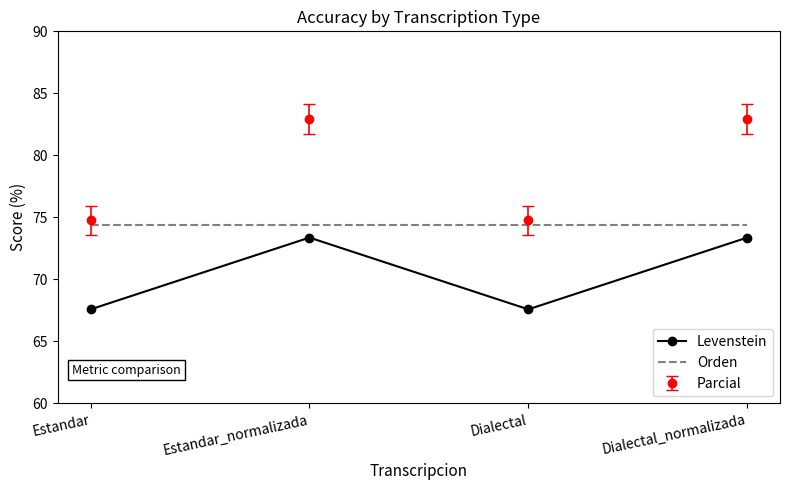

Which series has the largest total across all categories?

Parcial